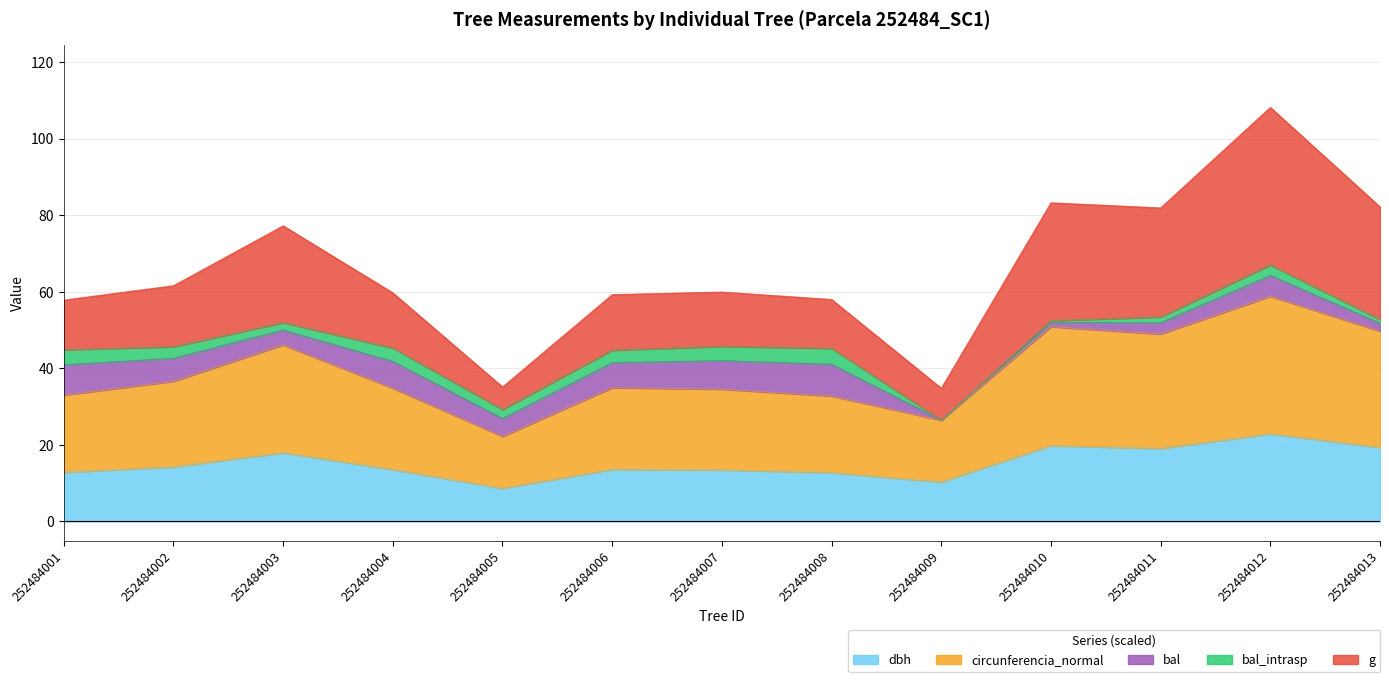

What is the total value across all series at 252484001?

57.9